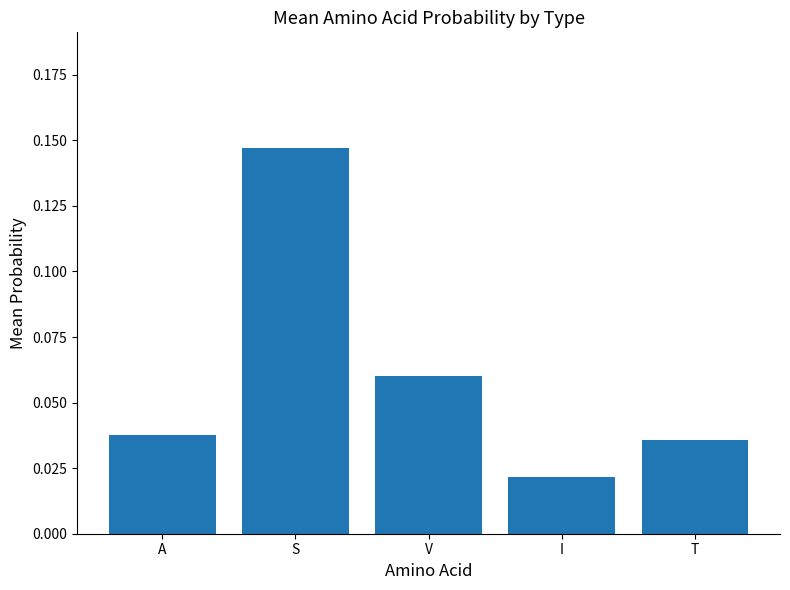

Which category has the highest value across all series?

S